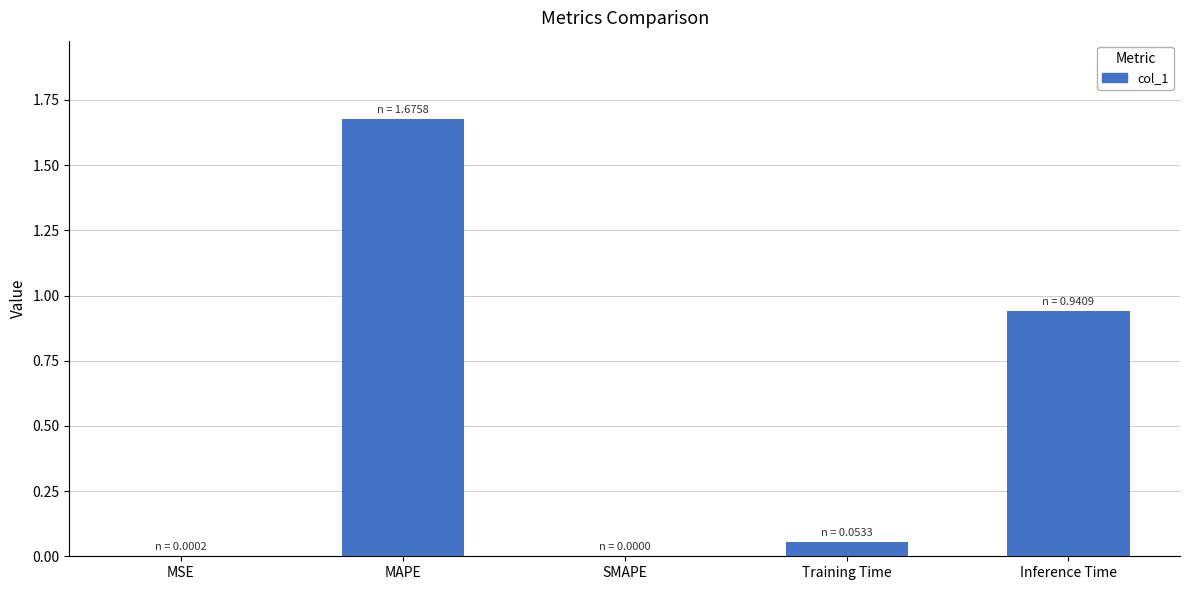

Which category has the highest value across all series?

MAPE